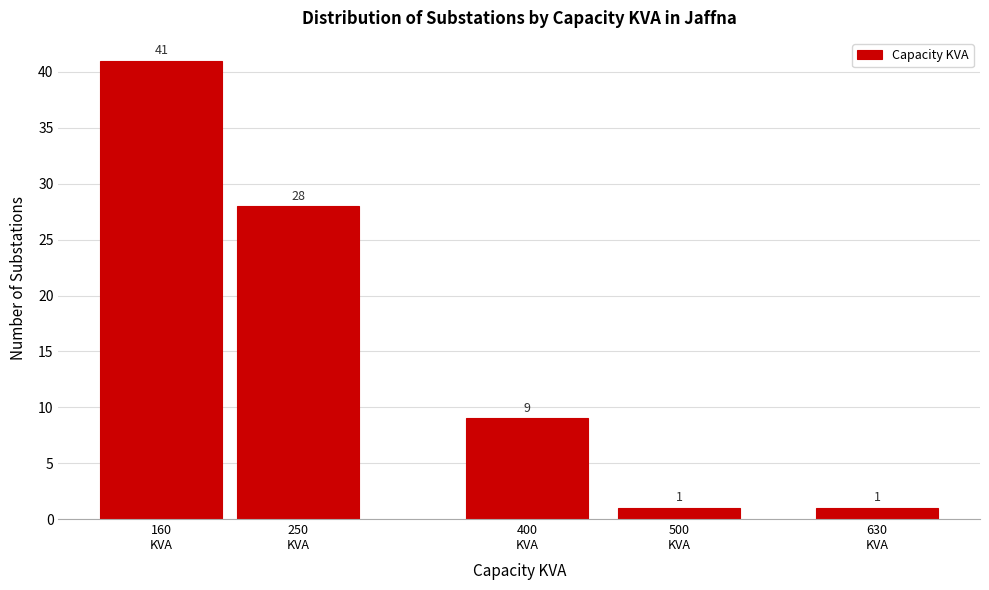

Reading right to left, list all the values displayed in this chart.

1	1	9	28	41